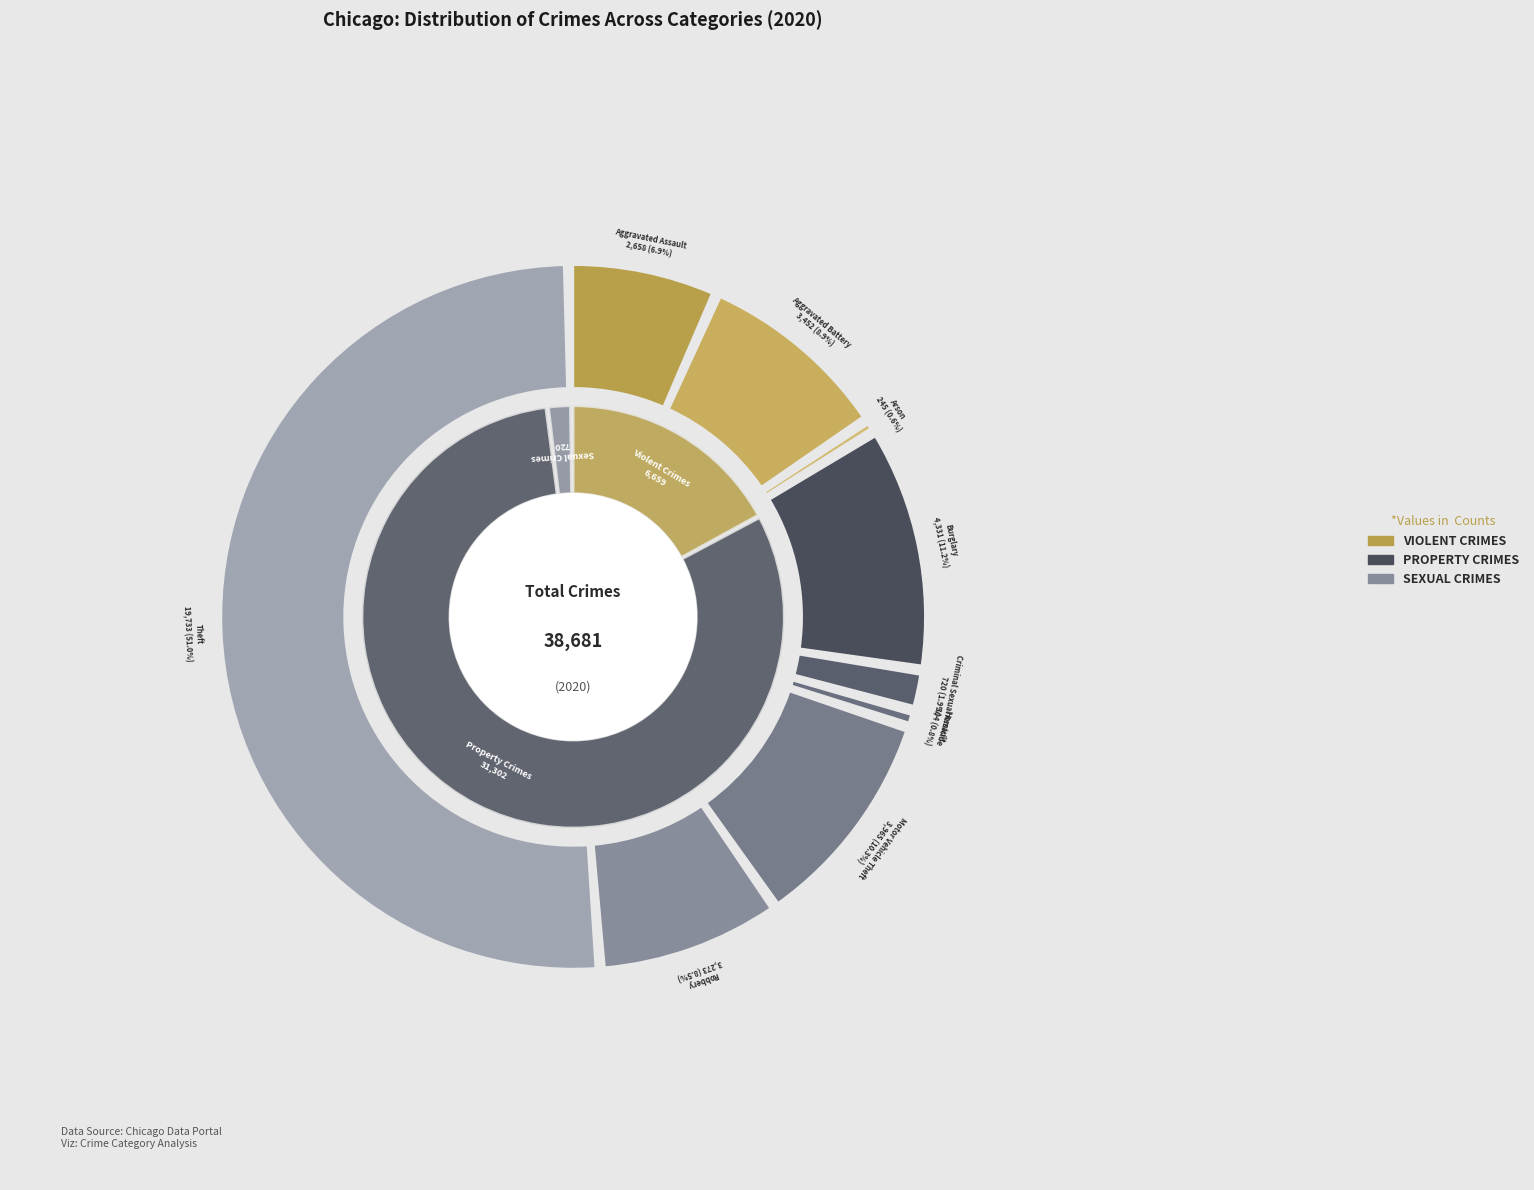

Which category has the smallest portion of the pie?

Arson